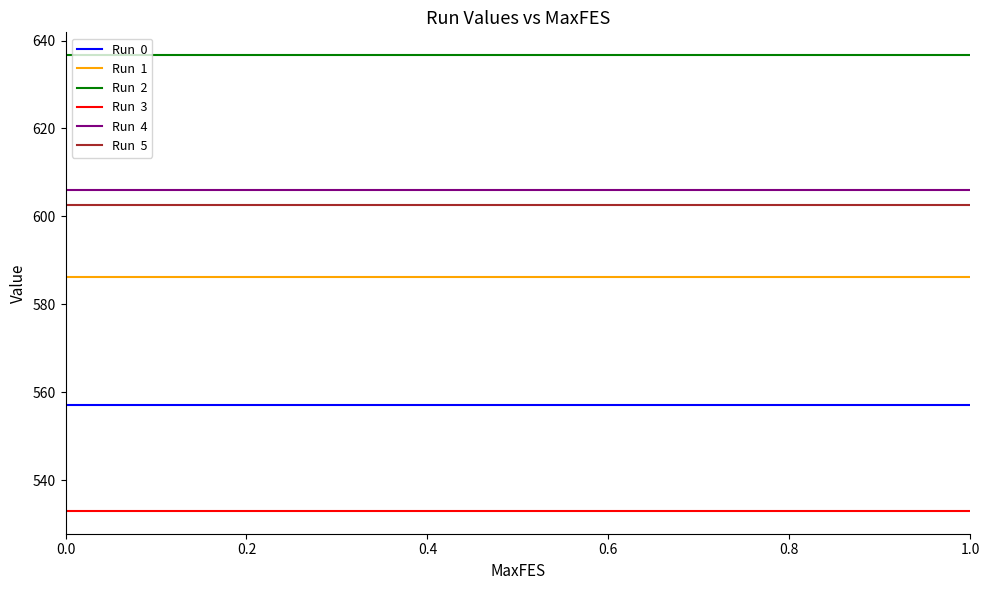

What is the smallest value displayed?

533.0